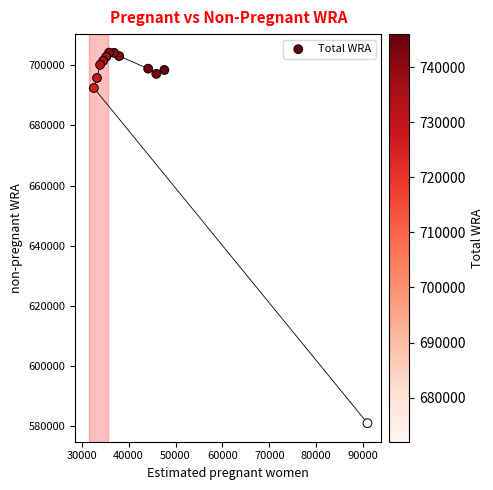

What Y value in the scatter plot is closest to 642619?

692399.4